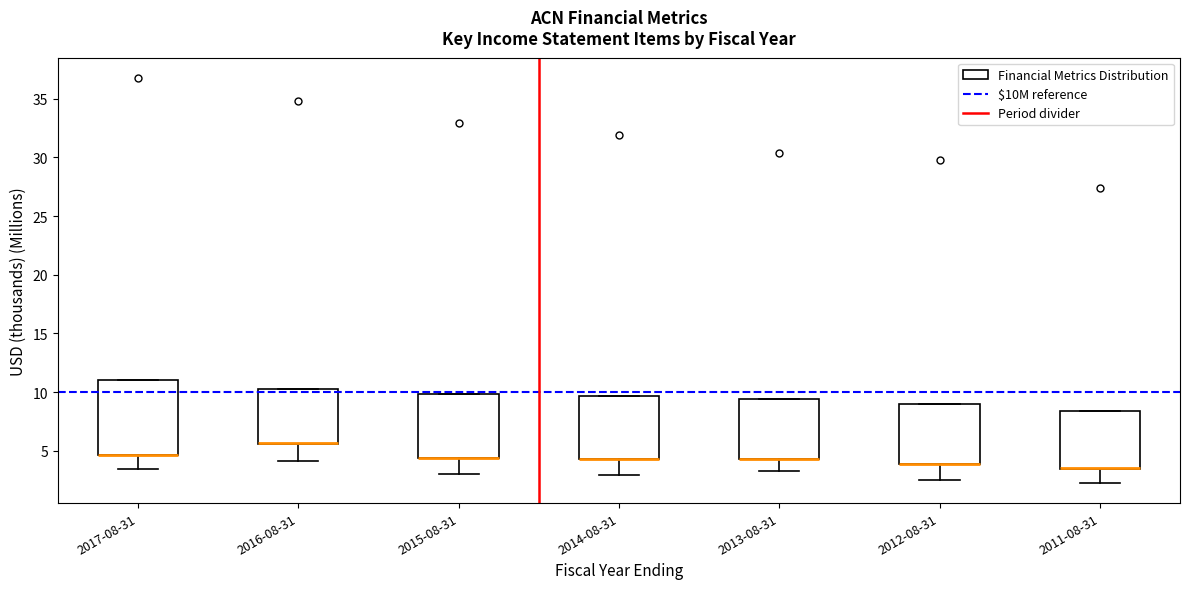

Comparing the boxes themselves (not the whiskers), which one is the tallest?

2017-08-31